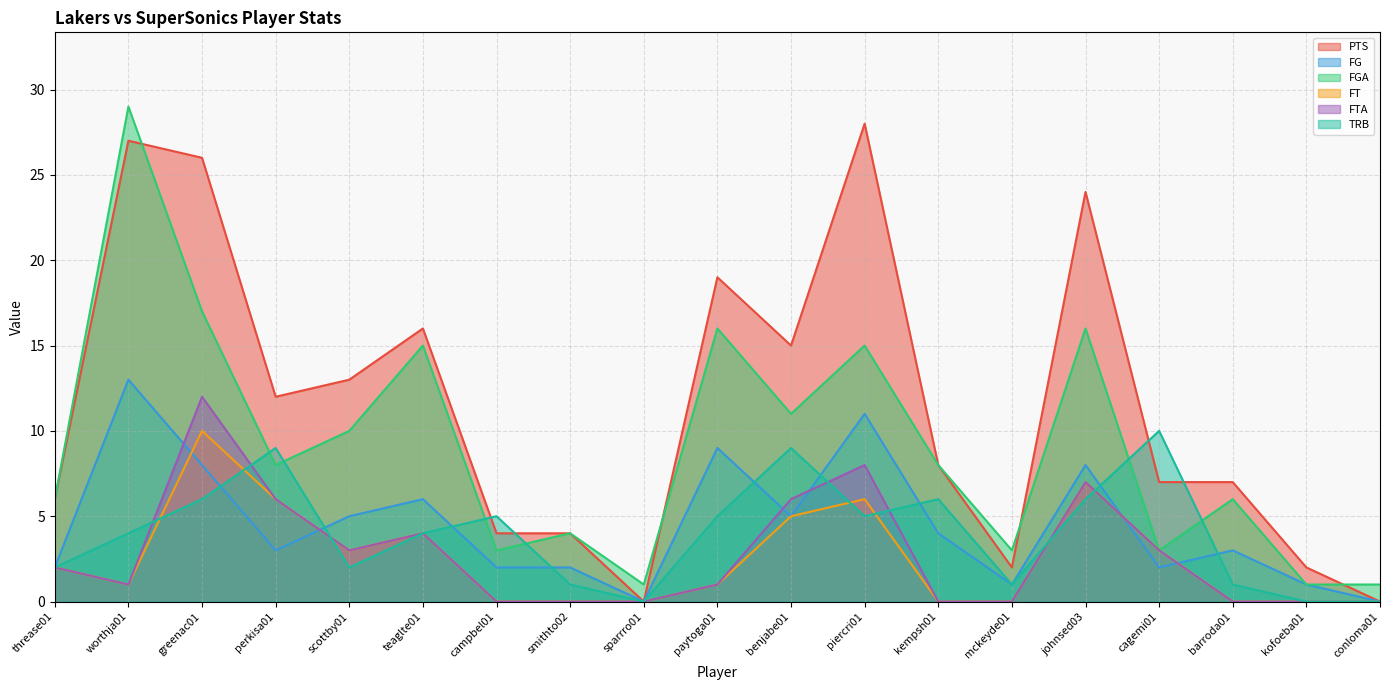

True or false: FG and FTA intersect in this chart.

True